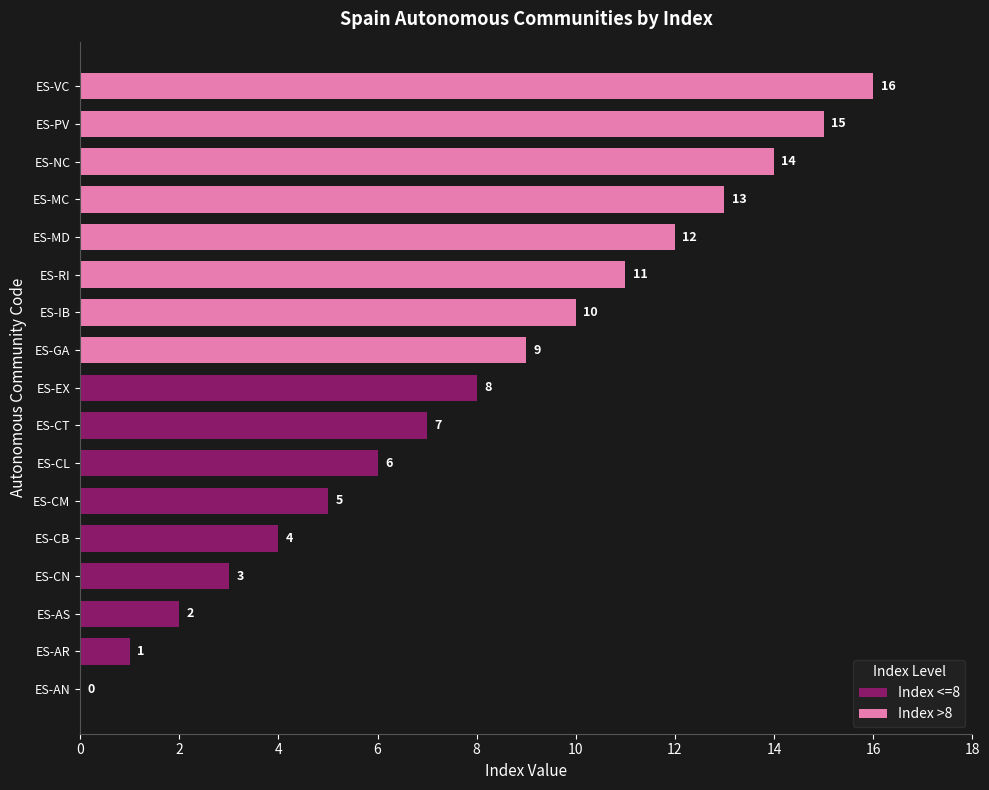

Reading left to right, extract all data points from this chart.

0	1	2	3	4	5	6	7	8	9	10	11	12	13	14	15	16